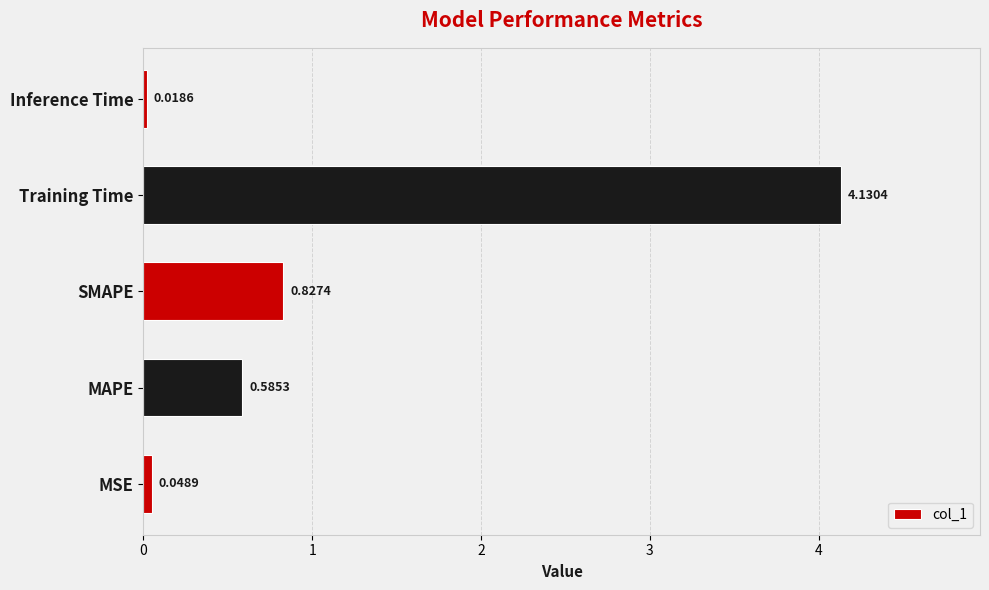

At which label is the value closest to 2?

SMAPE